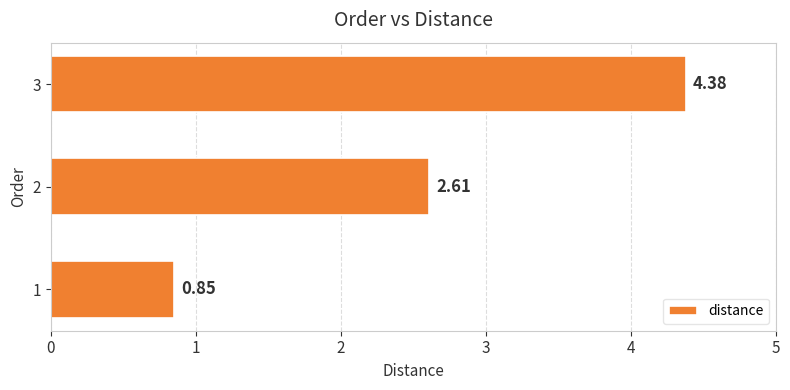

The chart shows a value of 7.5 at 2. True or false?

False